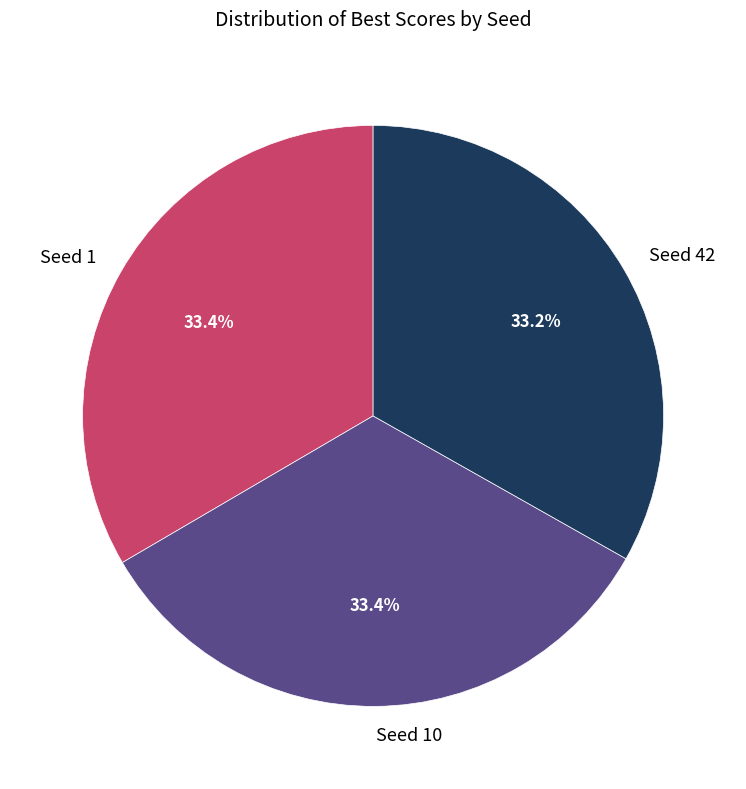

True or false: Seed 1 accounts for 33% of the total.

True